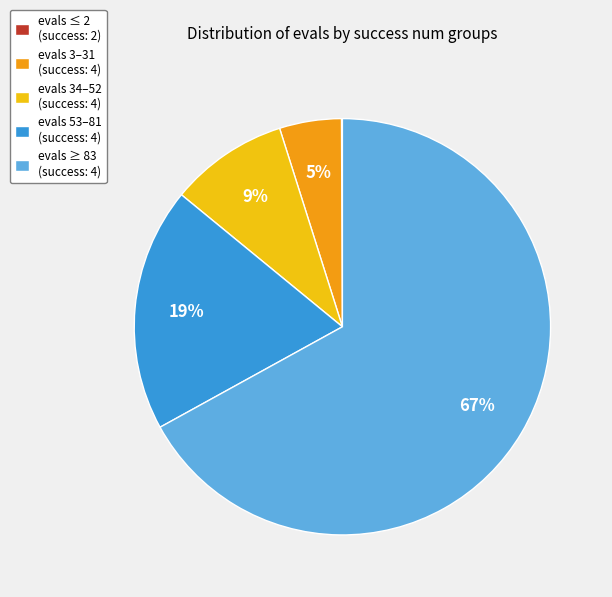

Which slice is the largest?

evals ≥ 83 (success: 4)